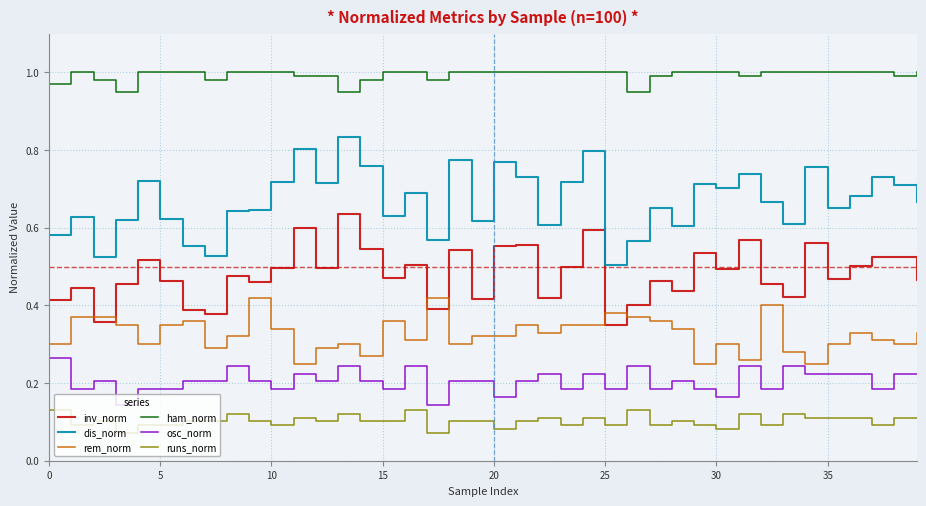

List the series in order of their peak value, lowest first.

runs_norm, osc_norm, rem_norm, inv_norm, dis_norm, ham_norm